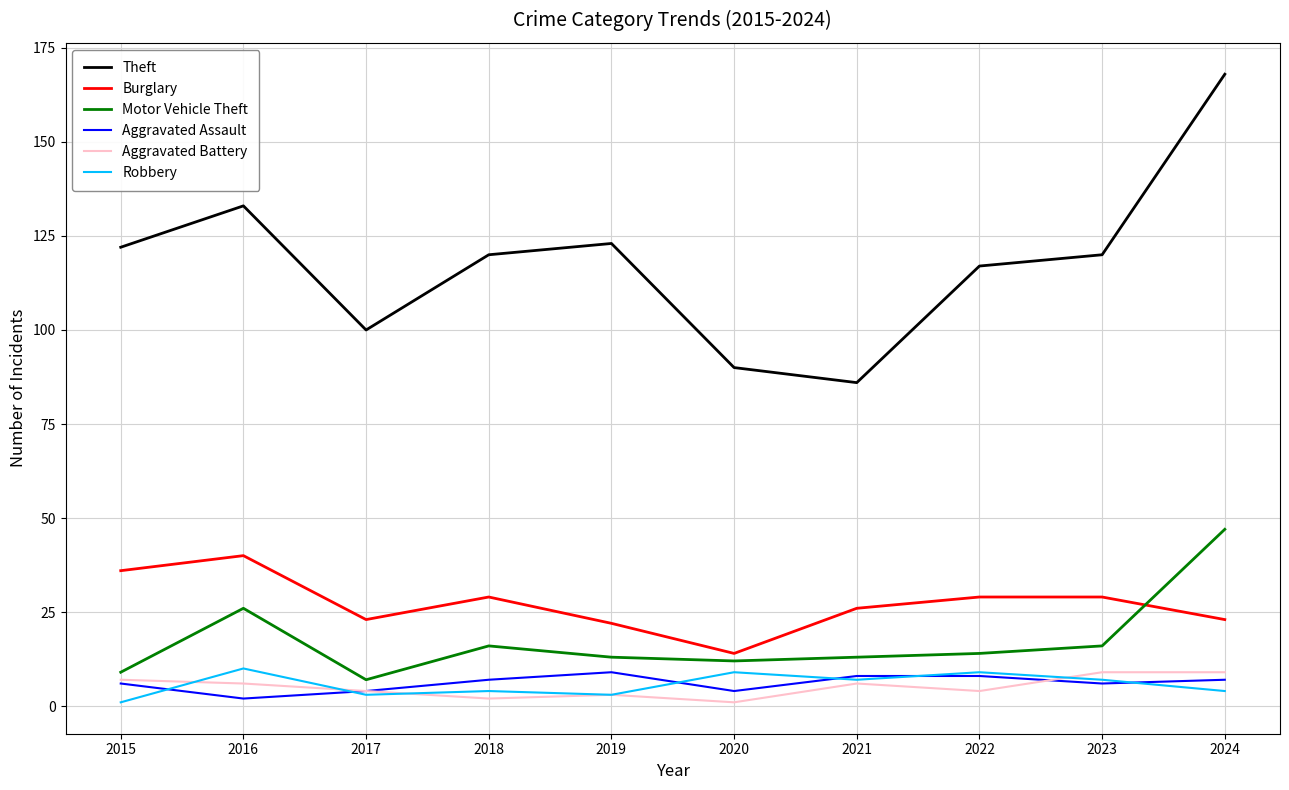

Which series has the widest spread of values?

Theft